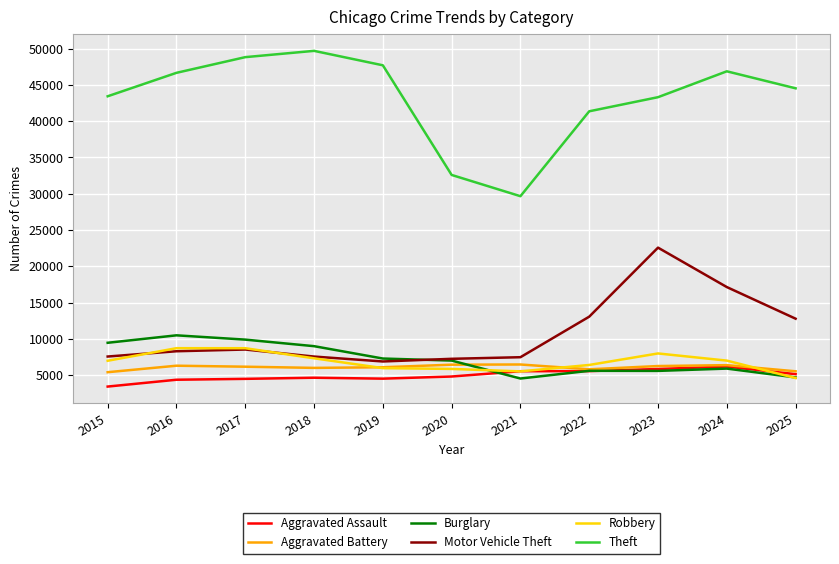

At which category does Burglary reach its first local peak?

2016